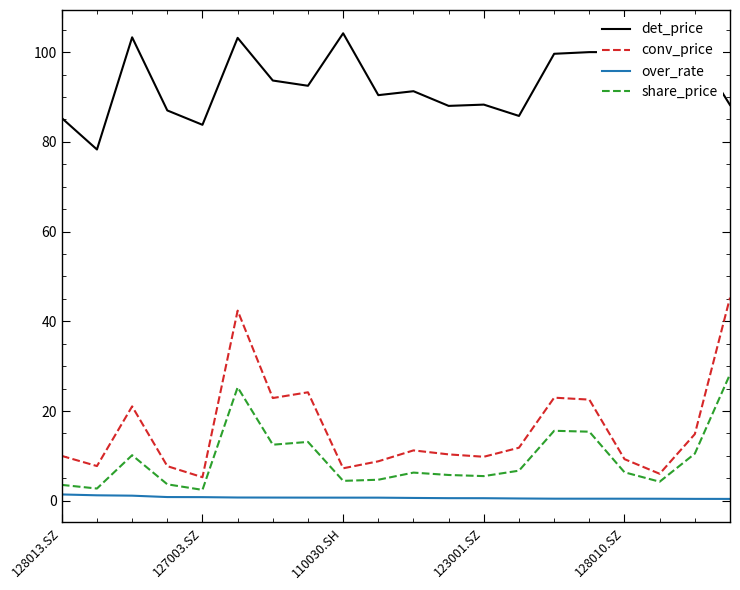

How many distinct data groups are displayed?

4